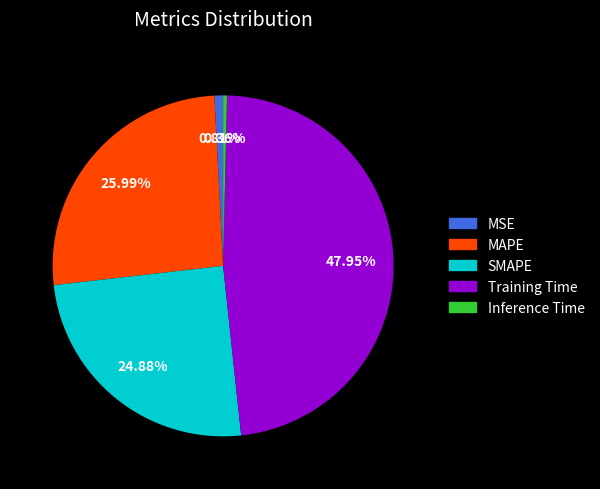

To the nearest percent, what is the average slice percentage?

20%